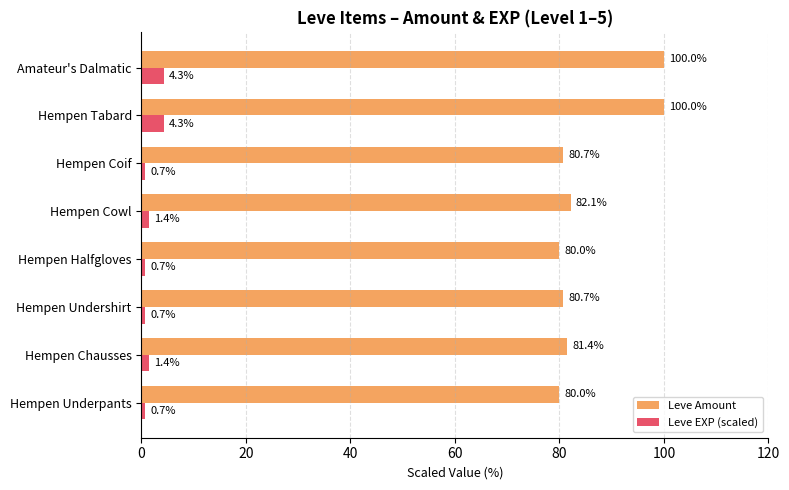

Is the value of Leve Amount at Amateur's Dalmatic greater than the value of Leve EXP (scaled) at Hempen Cowl?

Yes